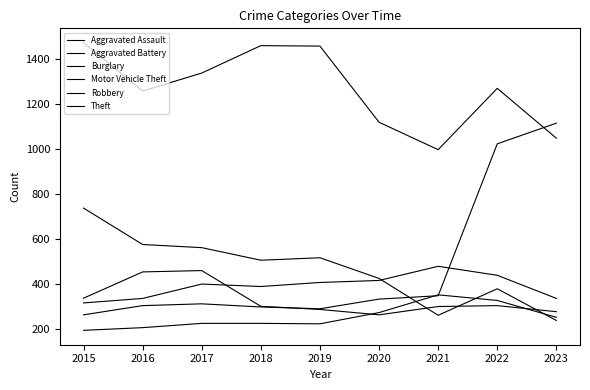

Where do Burglary and Motor Vehicle Theft first cross each other?

2020 and 2021